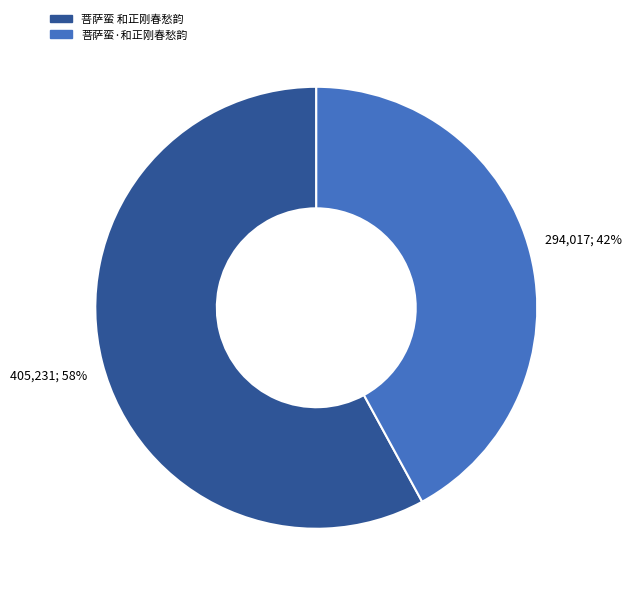

To the nearest percent, what portion does 菩萨蛮 和正刚春愁韵 represent?

58%